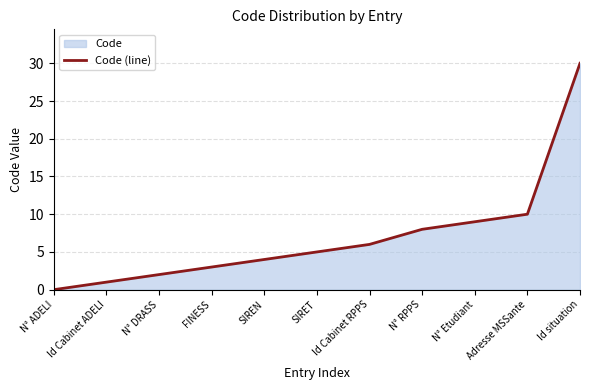

At which category does the chart reach its minimum across all series?

N° ADELI